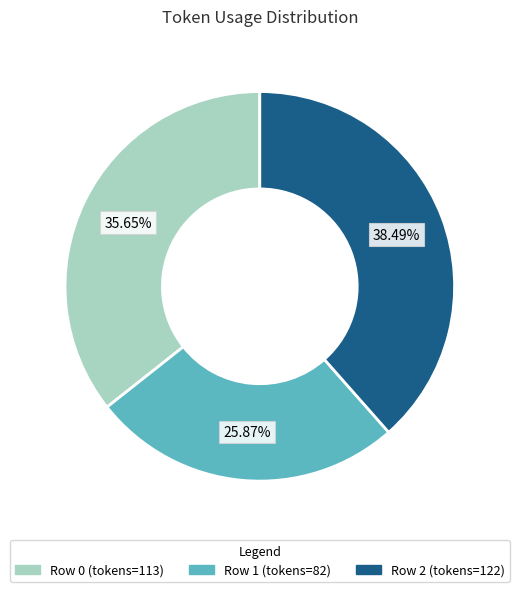

Is there any slice that represents more than half of the pie?

No